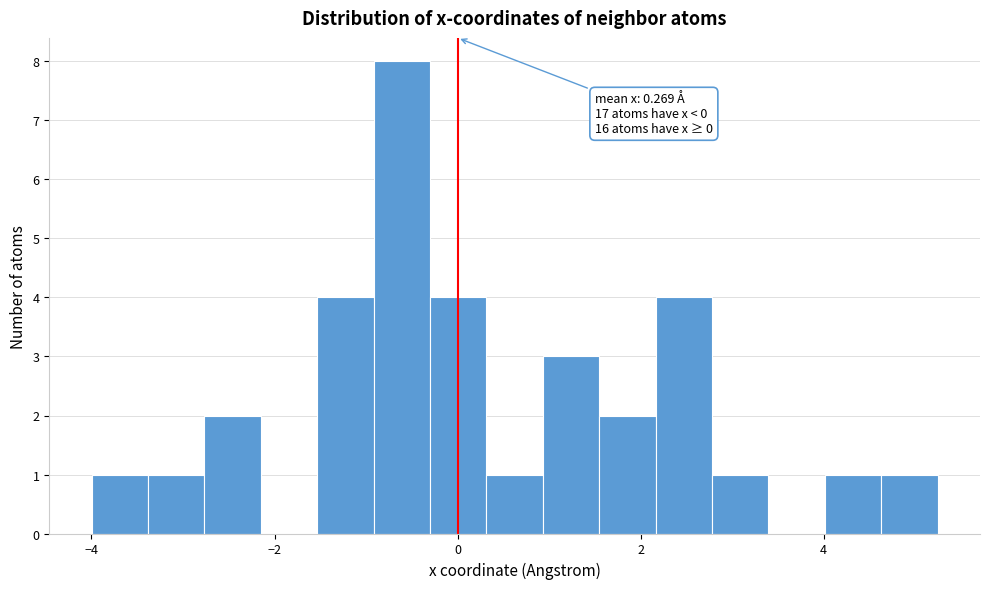

Read against the x-axis, roughly where is the centre of the tallest bar?

-0.6